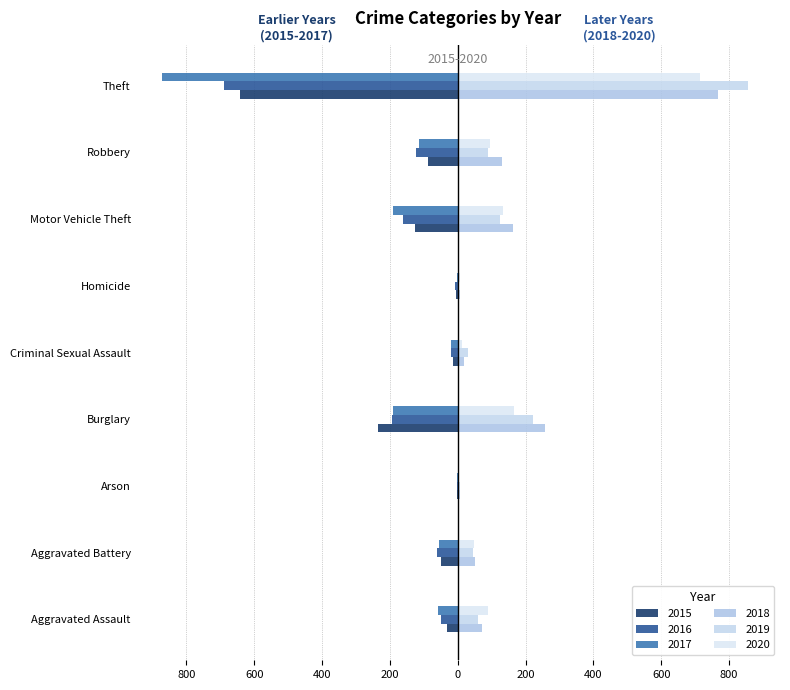

Reading left to right, extract all data points from this chart.

2015: -31	-50	-3	-236	-13	-4	-125	-87	-641
2016: -50	-60	-3	-194	-19	-8	-163	-123	-689
2017: -59	-54	-1	-192	-19	-2	-191	-115	-873
2018: 72	52	6	257	19	5	164	130	767
2019: 61	45	5	221	29	3	125	89	855
2020: 88	48	4	167	13	6	134	94	714